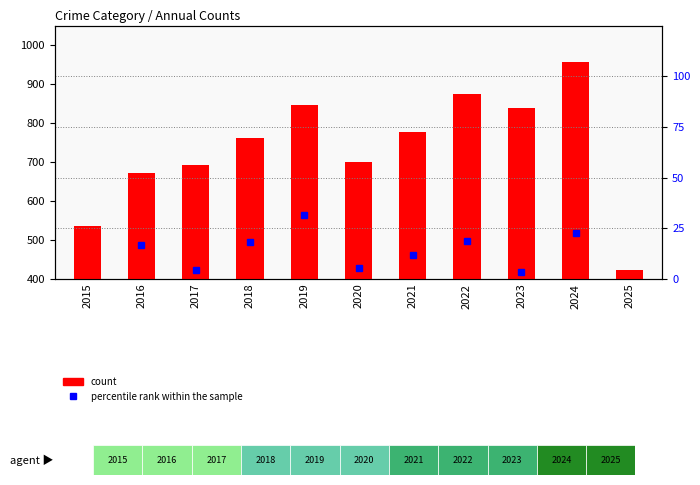

Does the chart contain stacked bars?

No